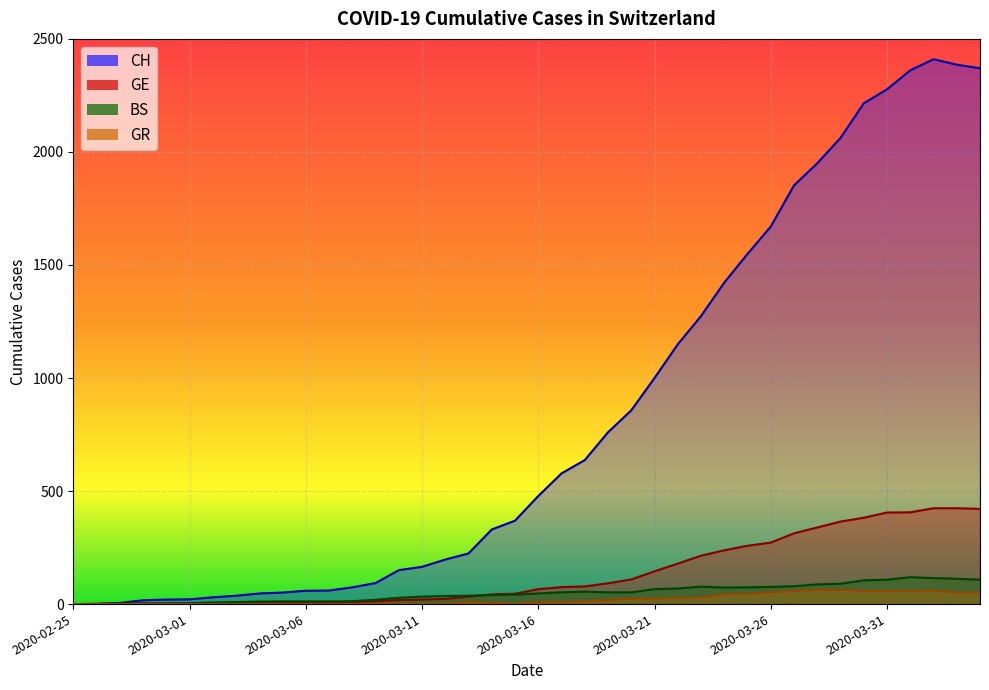

The GR series shows 5 at 2020-03-16. True or false?

False